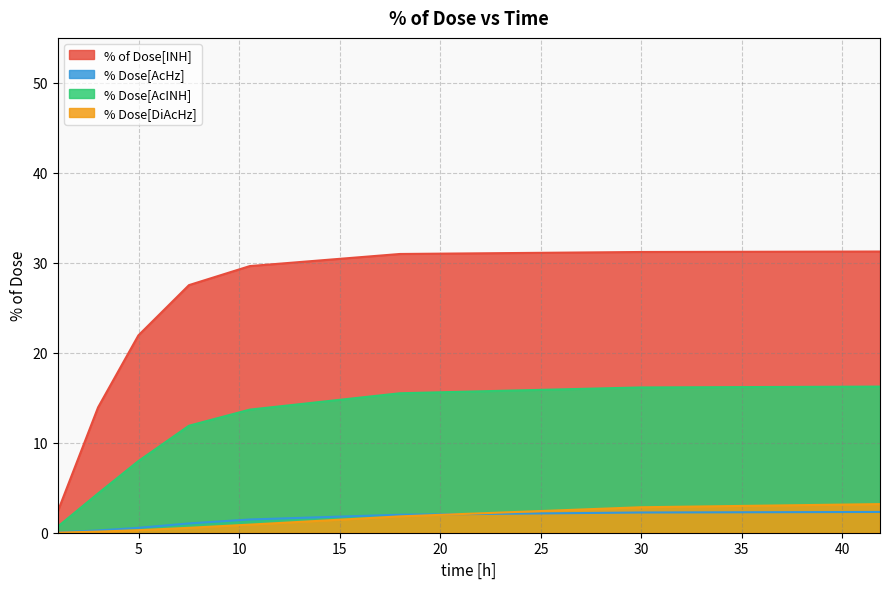

What is the difference between the maximum and minimum values in the % of Dose[INH] series?

28.9